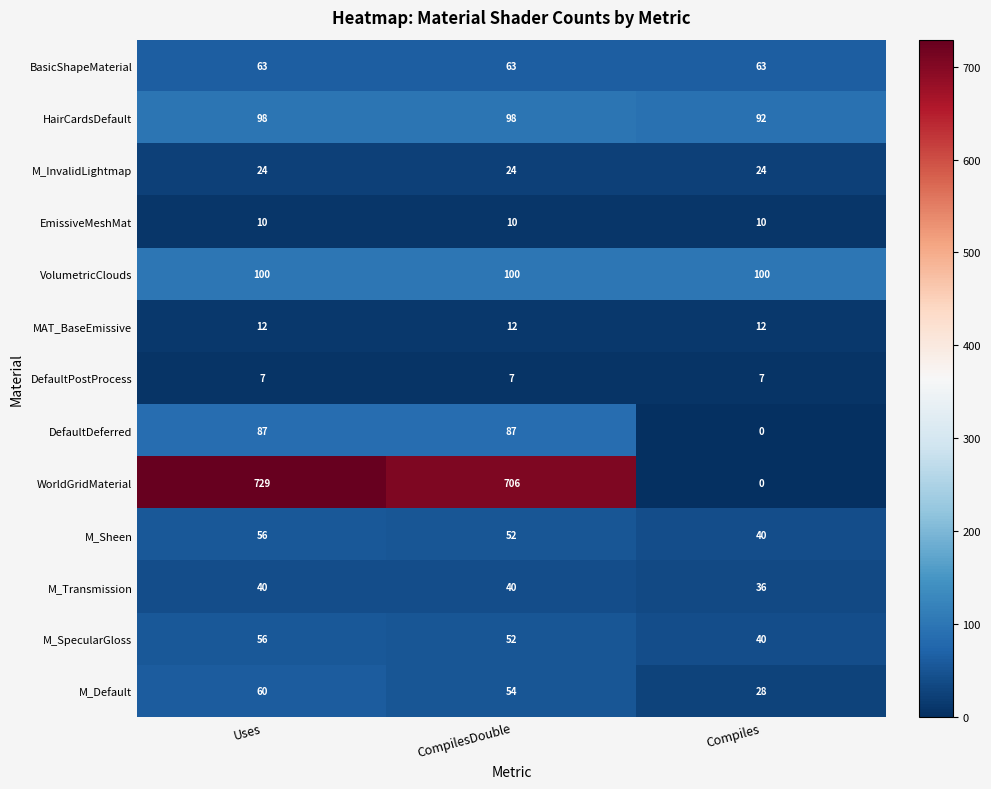

What is the maximum value shown in the chart?

729